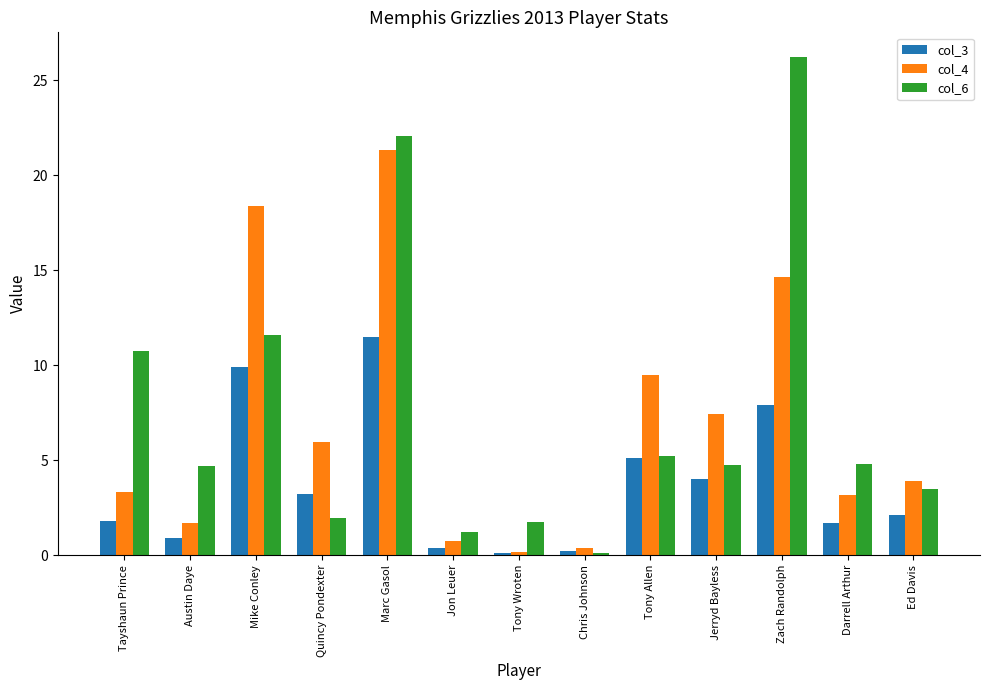

How many distinct data groups are displayed?

3